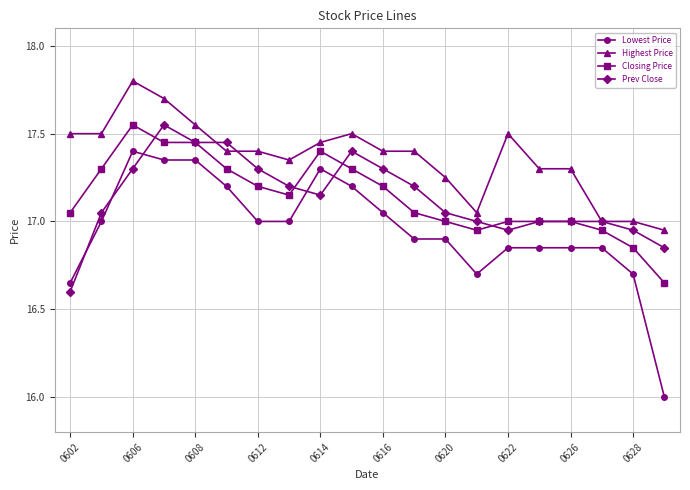

Which series has the widest spread of values?

Lowest Price